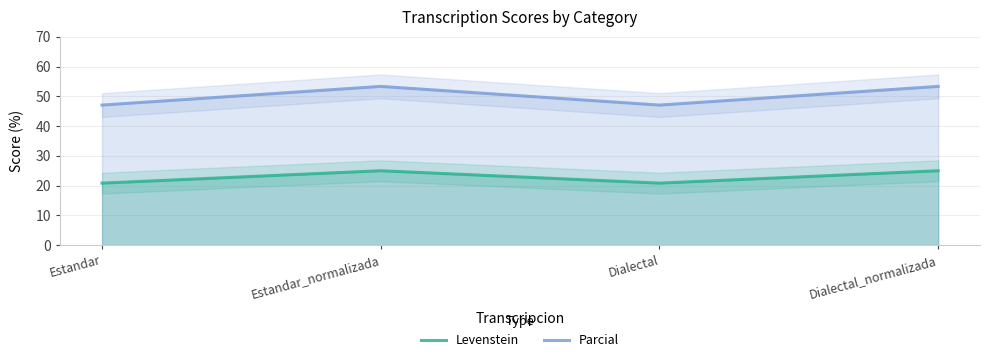

What is the sum of the Levenstein values at Estandar_normalizada and Dialectal_normalizada?

50.0